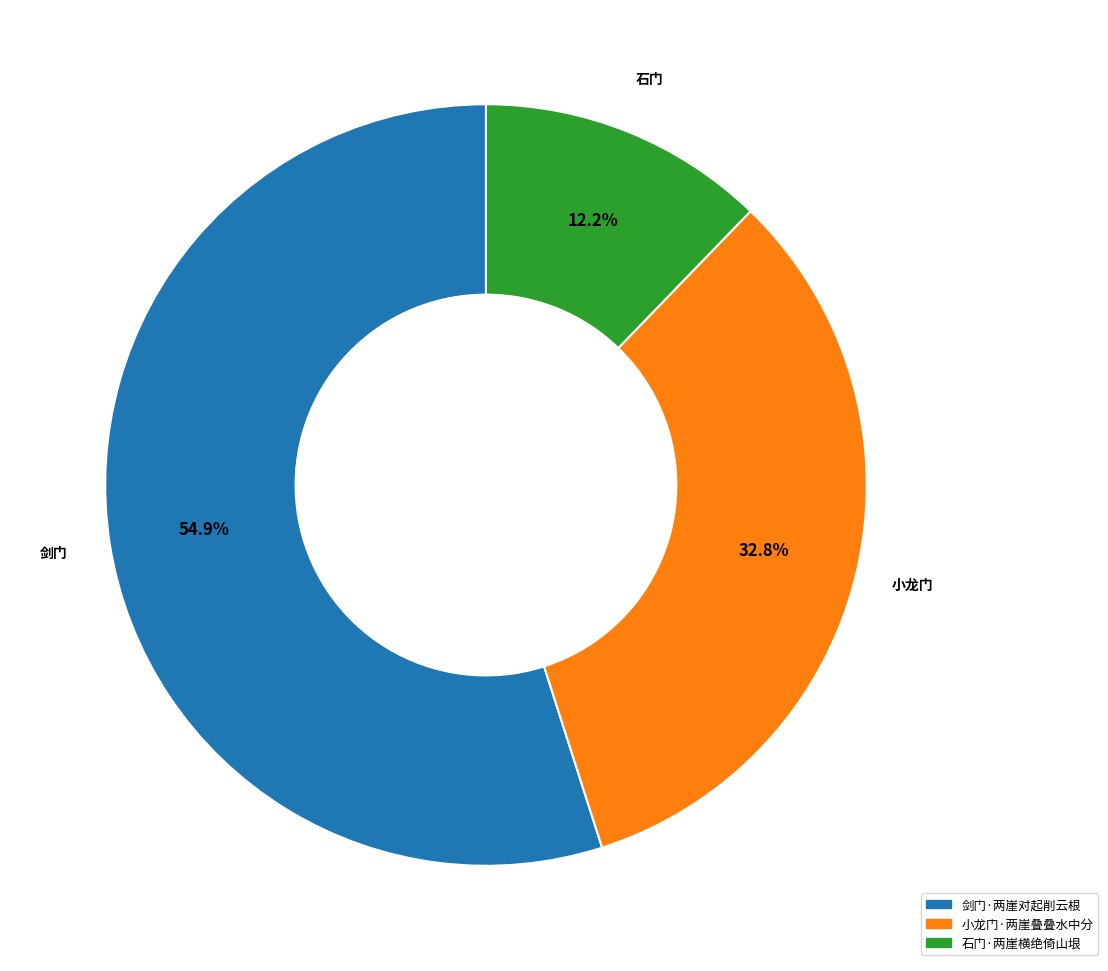

To the nearest percent, what is the combined percentage of 小龙门·两崖叠叠水中分 and 石门·两崖横绝倚山垠?

45%